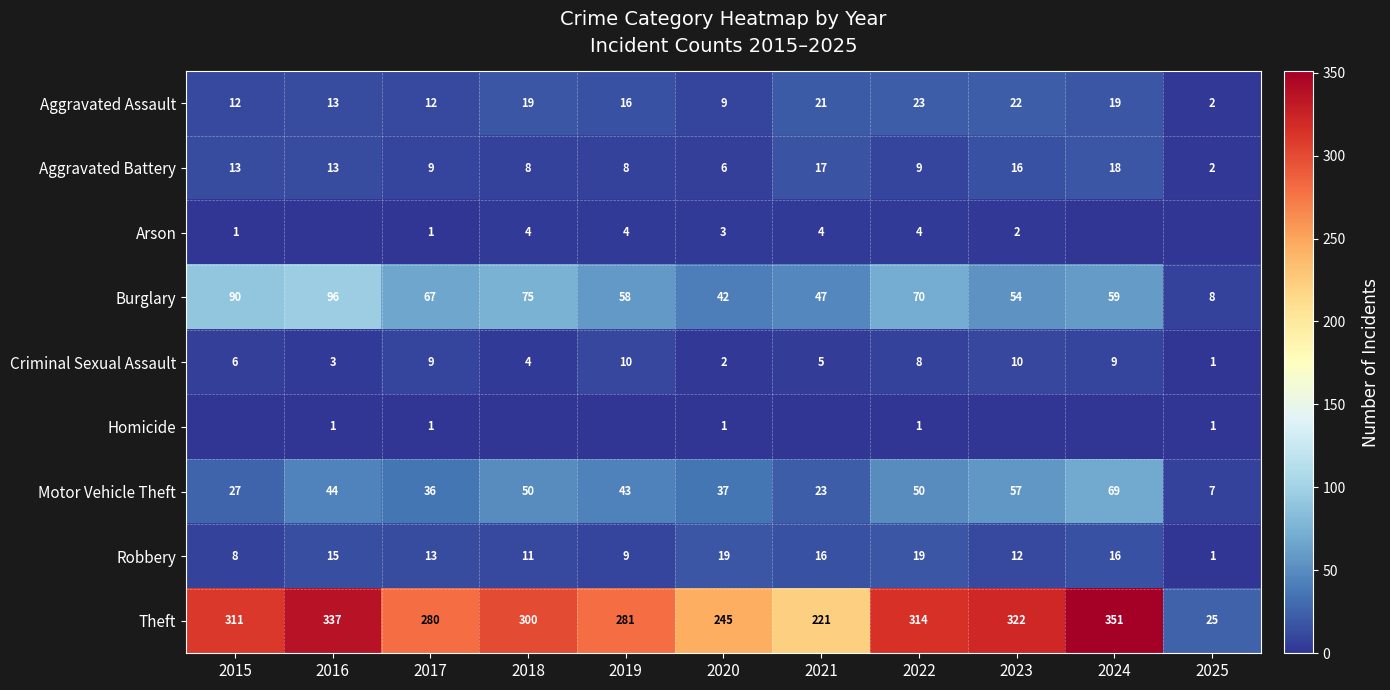

Between 2019 and 2018, which is larger?

2018